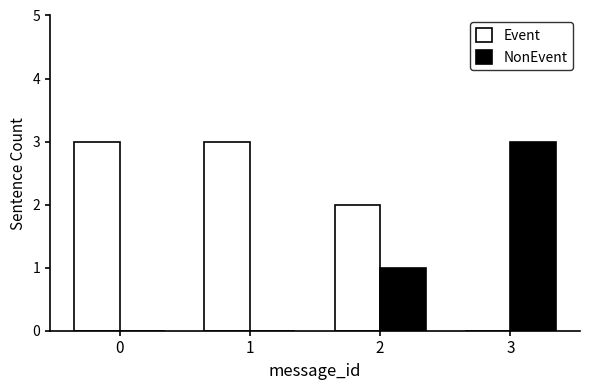

Reading right to left, extract all data points from this chart.

Event: 3=0	2=2	1=3	0=3
NonEvent: 3=3	2=1	1=0	0=0